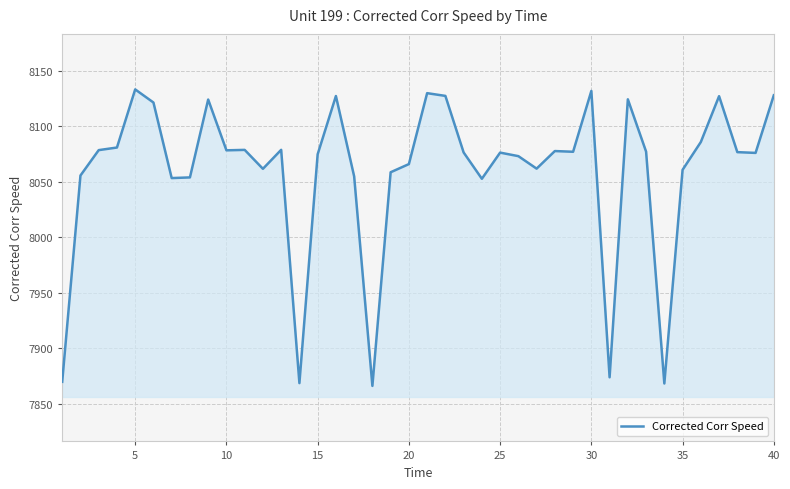

What is the smallest value displayed?

7866.1